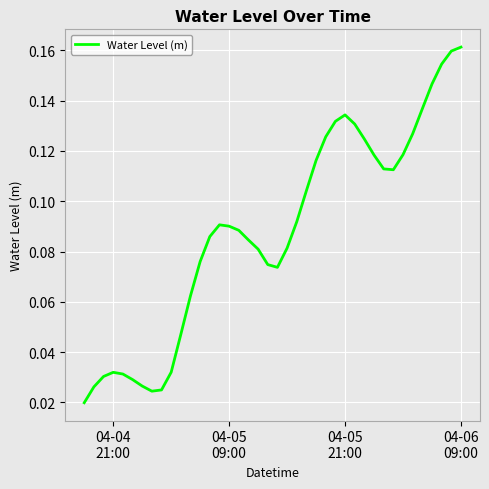

How many lines are shown in the chart?

1